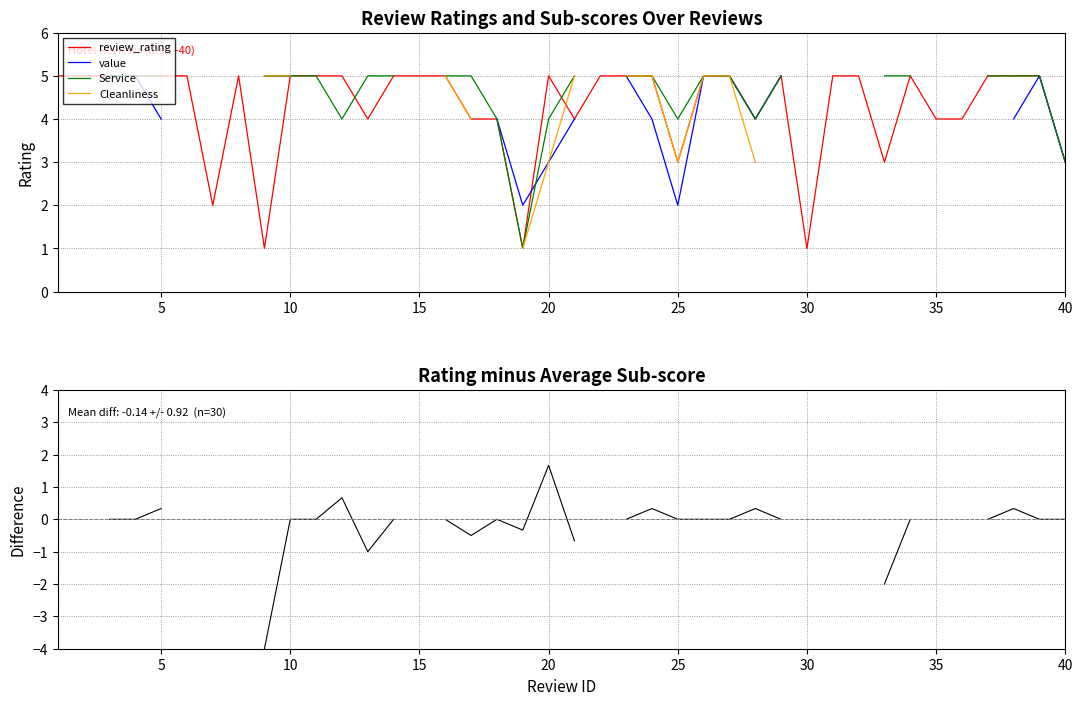

In Service, how many points are lower than both neighbors (excluding endpoints)?

4